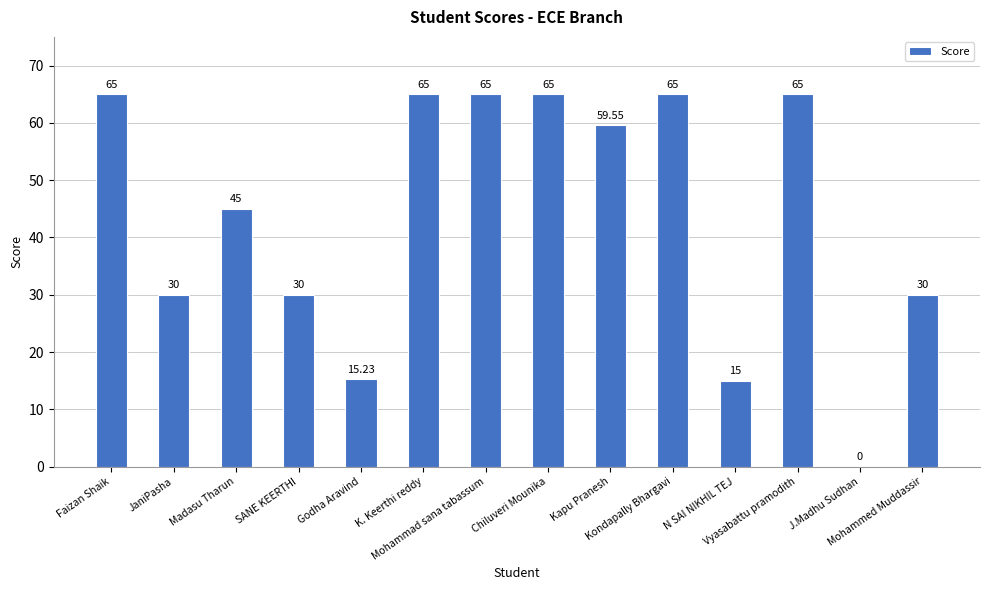

What is the average value?

43.9